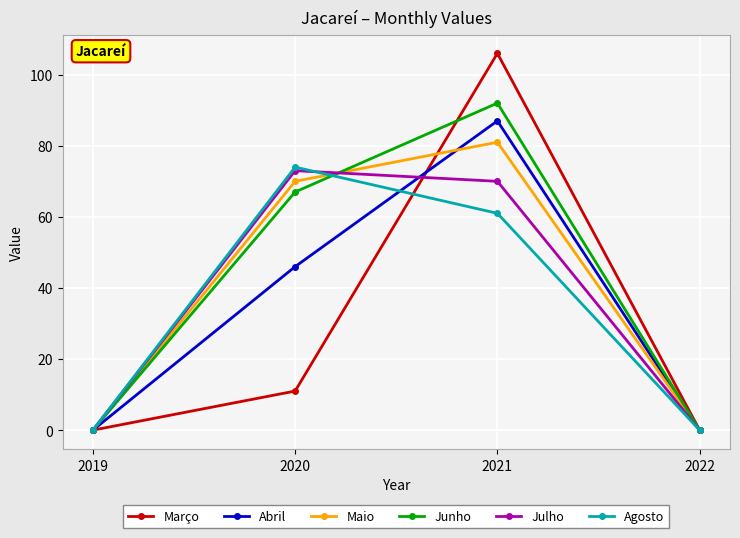

Which series has the largest range (max minus min)?

Março